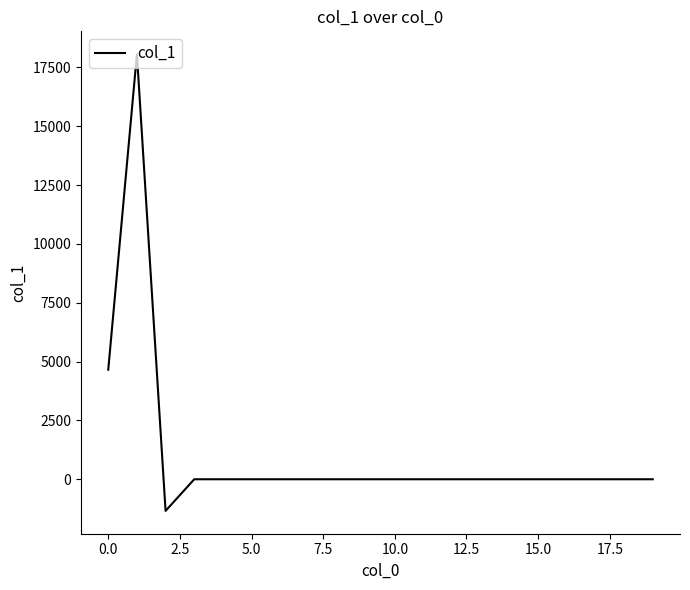

What is the difference between the maximum and minimum values?

19408.7